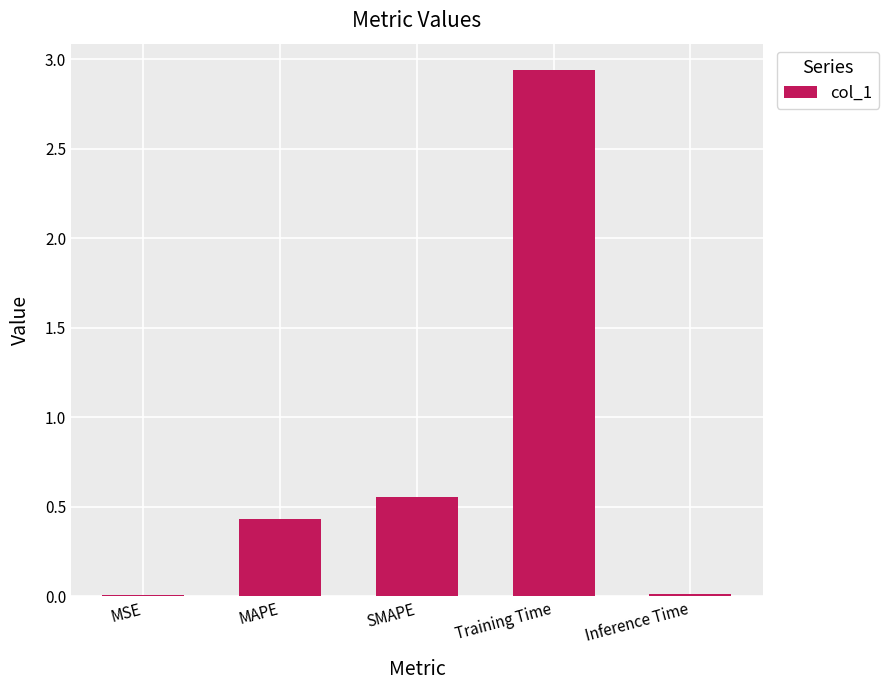

The value at Inference Time is 0.0. True or false?

True